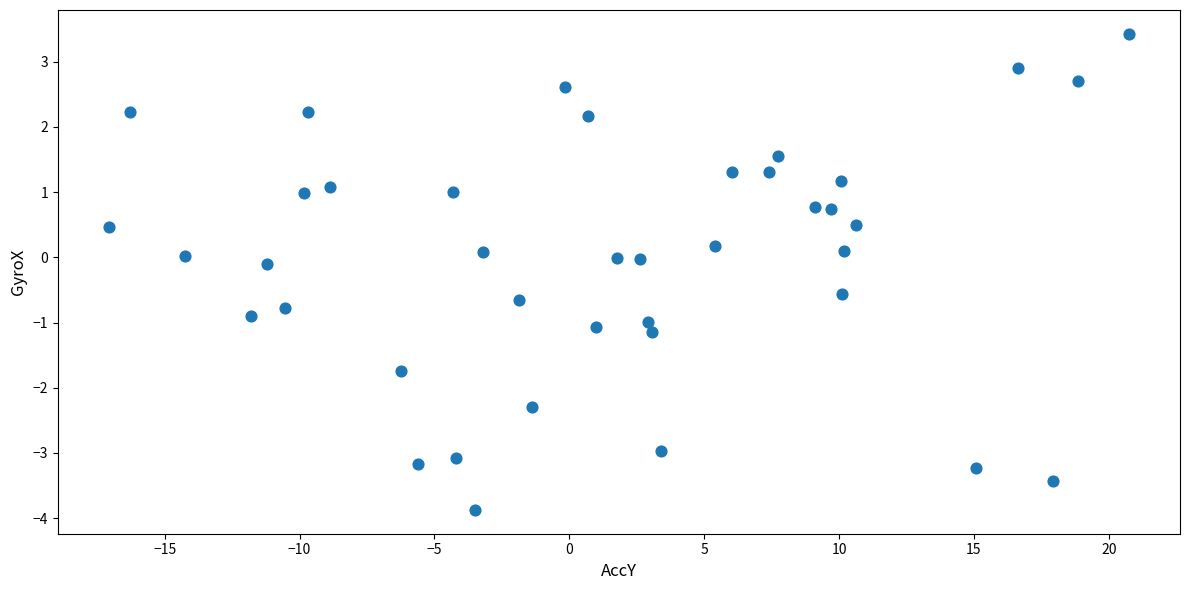

What is the range of X values (max minus min)?

37.8